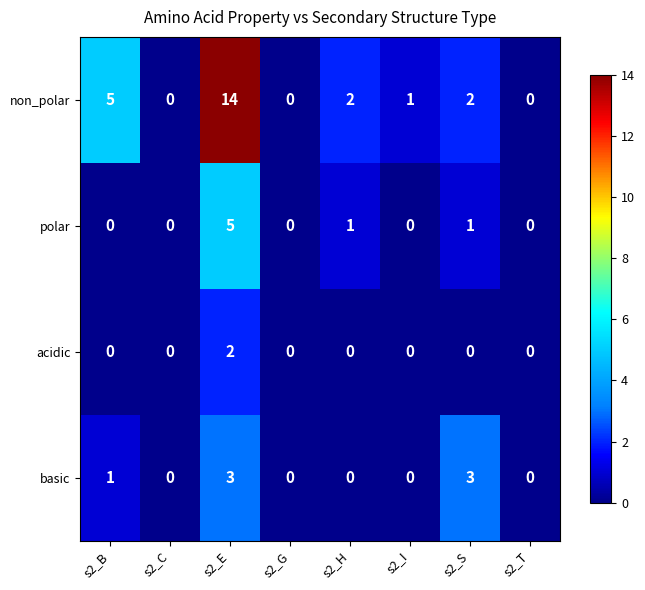

Which series has the largest total across all categories?

non_polar